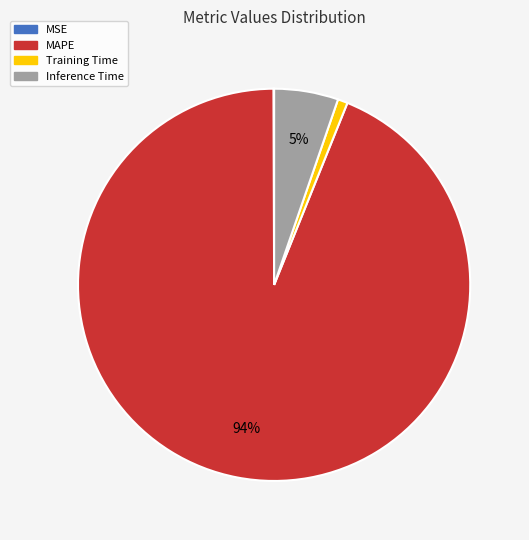

Which category has the biggest portion of the pie?

MAPE